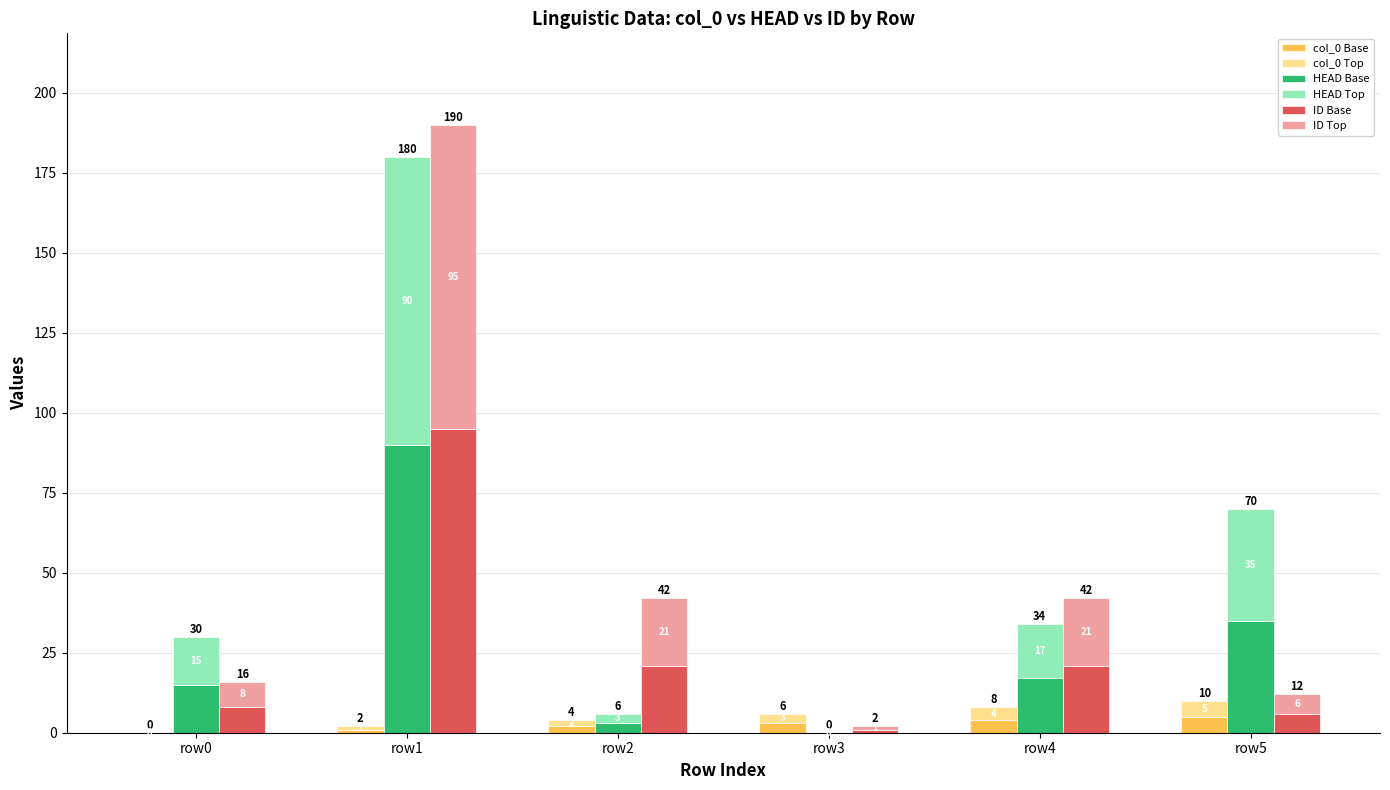

Reading left to right, list all the values displayed in this chart.

col_0 Base: 0	1	2	3	4	5
col_0 Top: 0	1	2	3	4	5
HEAD Base: 15	90	3	0	17	35
HEAD Top: 15	90	3	0	17	35
ID Base: 8	95	21	1	21	6
ID Top: 8	95	21	1	21	6